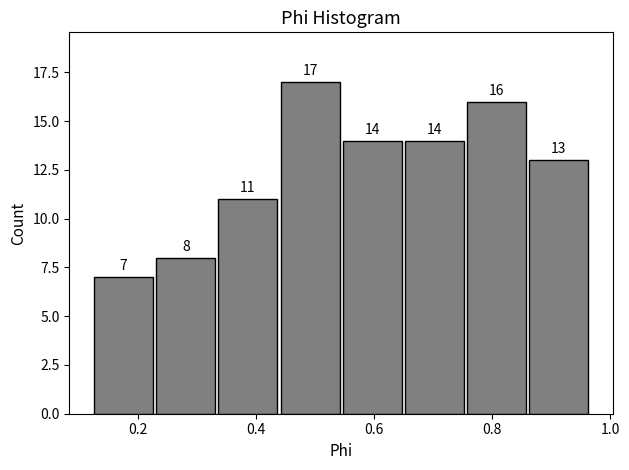

Reading left to right, list every bar in this chart as the range it spans on the x-axis followed by its height. The bar edges are not printed on the chart, so give them approximately, as read against the axis.

0.12 to 0.22: 7
0.22 to 0.34: 8
0.34 to 0.44: 11
0.44 to 0.54: 17
0.54 to 0.64: 14
0.64 to 0.76: 14
0.76 to 0.86: 16
0.86 to 0.96: 13